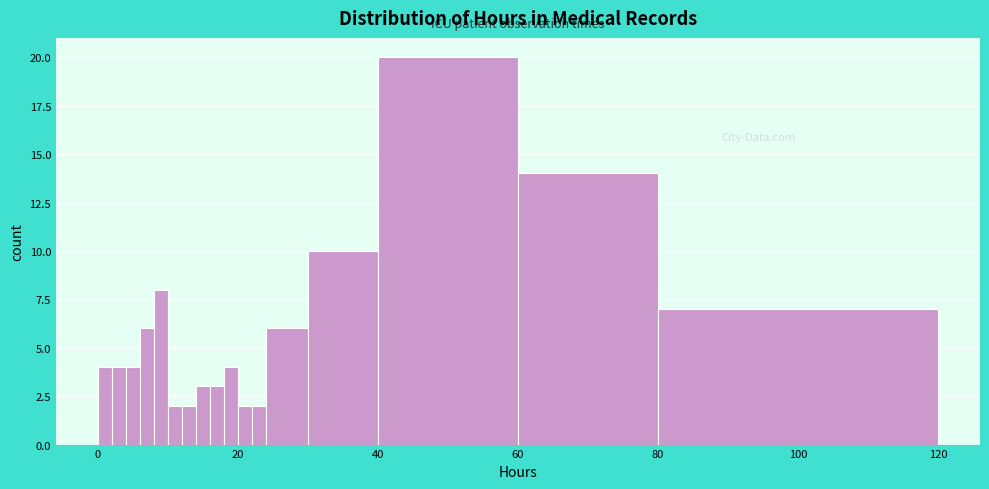

Read against the x-axis, roughly where is the centre of the tallest bar?

50